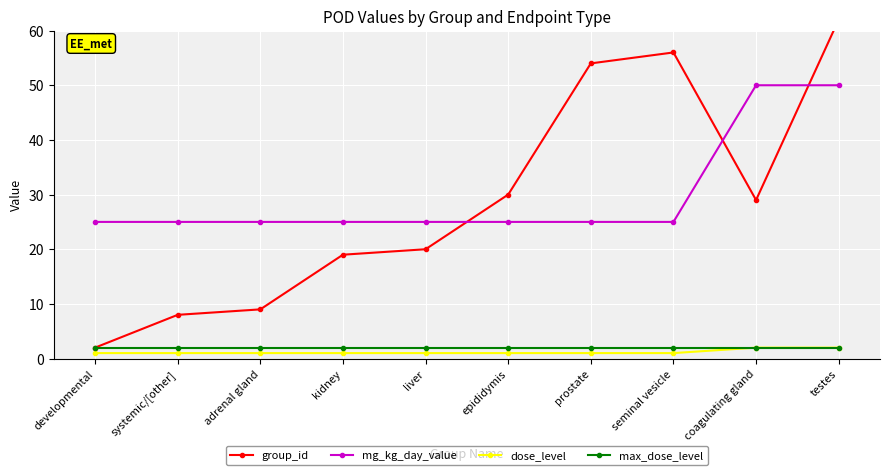

Count the number of data series in this chart.

4